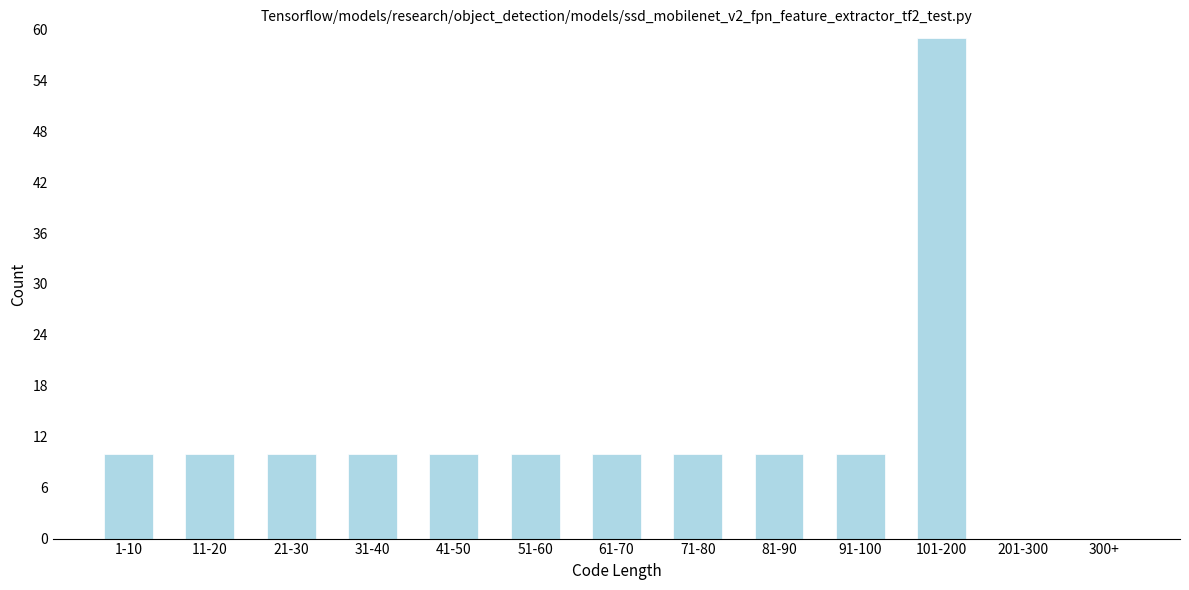

Reading right to left, list all the values displayed in this chart.

300+=0	201-300=0	101-200=59	91-100=10	81-90=10	71-80=10	61-70=10	51-60=10	41-50=10	31-40=10	21-30=10	11-20=10	1-10=10